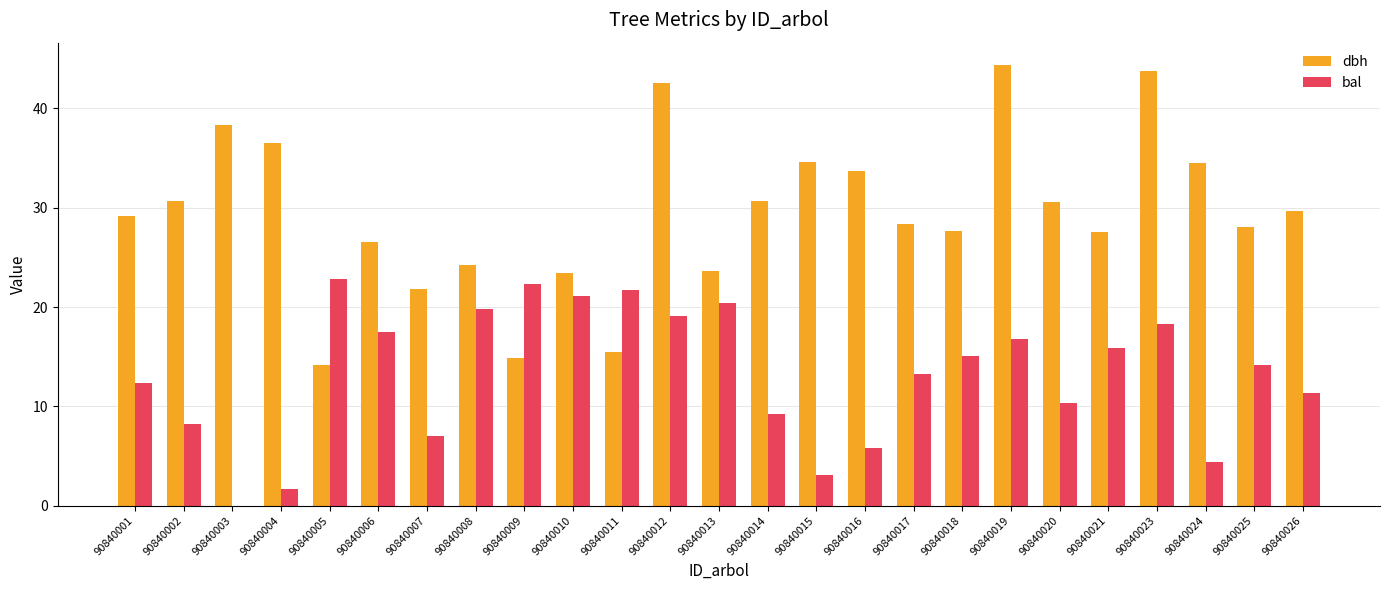

What is the maximum value shown in the chart?

44.4